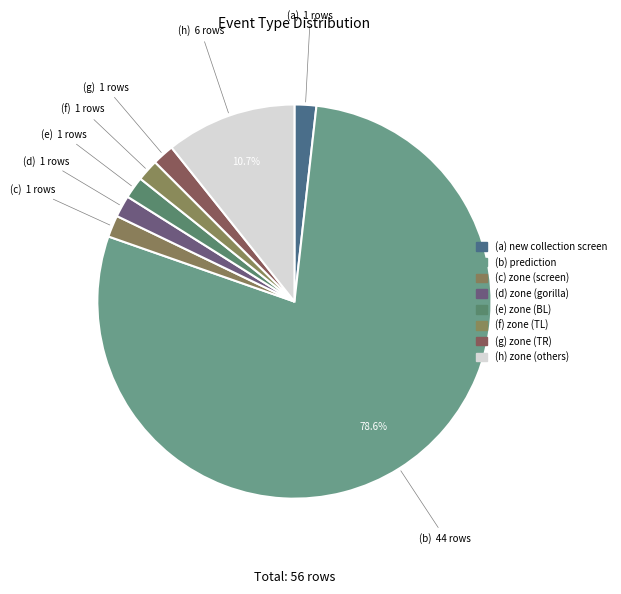

To the nearest percent, what is the average slice percentage?

12%